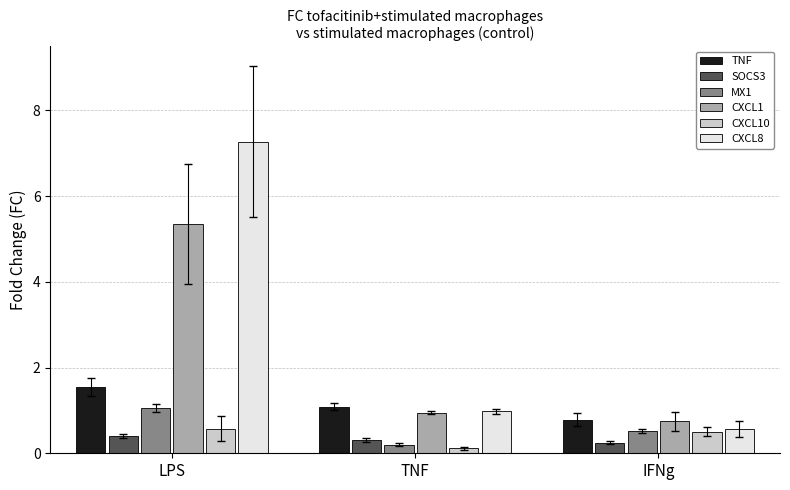

What is the average value of the TNF series?

1.1